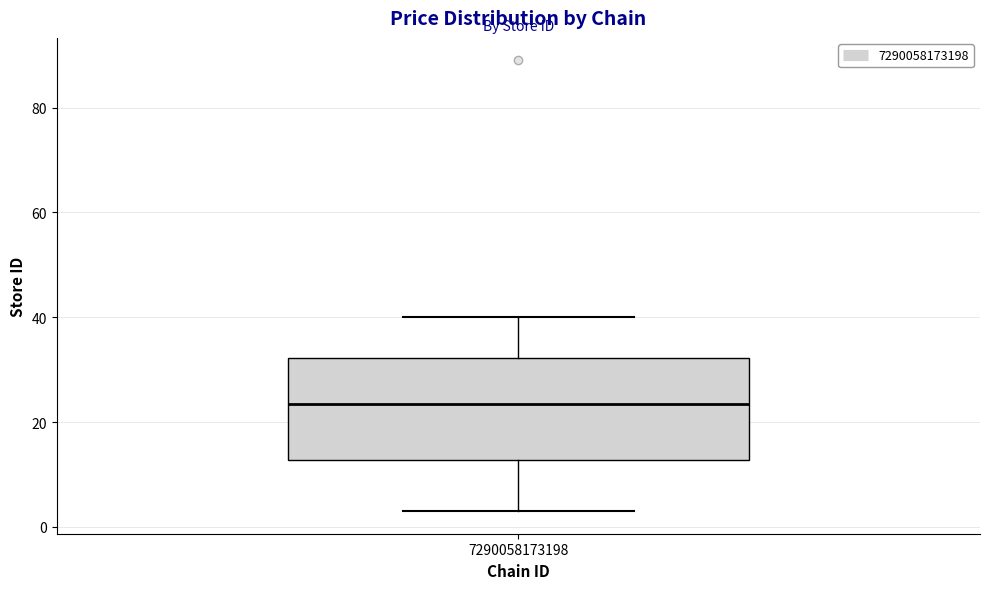

Transcribe this box plot: give where the median line is, the range the box spans, and where the two whiskers end, as read against the y-axis. The values are not printed on the chart, so give them approximately, as read against the axis.

median 24, box 12 to 32, whiskers 4 to 40